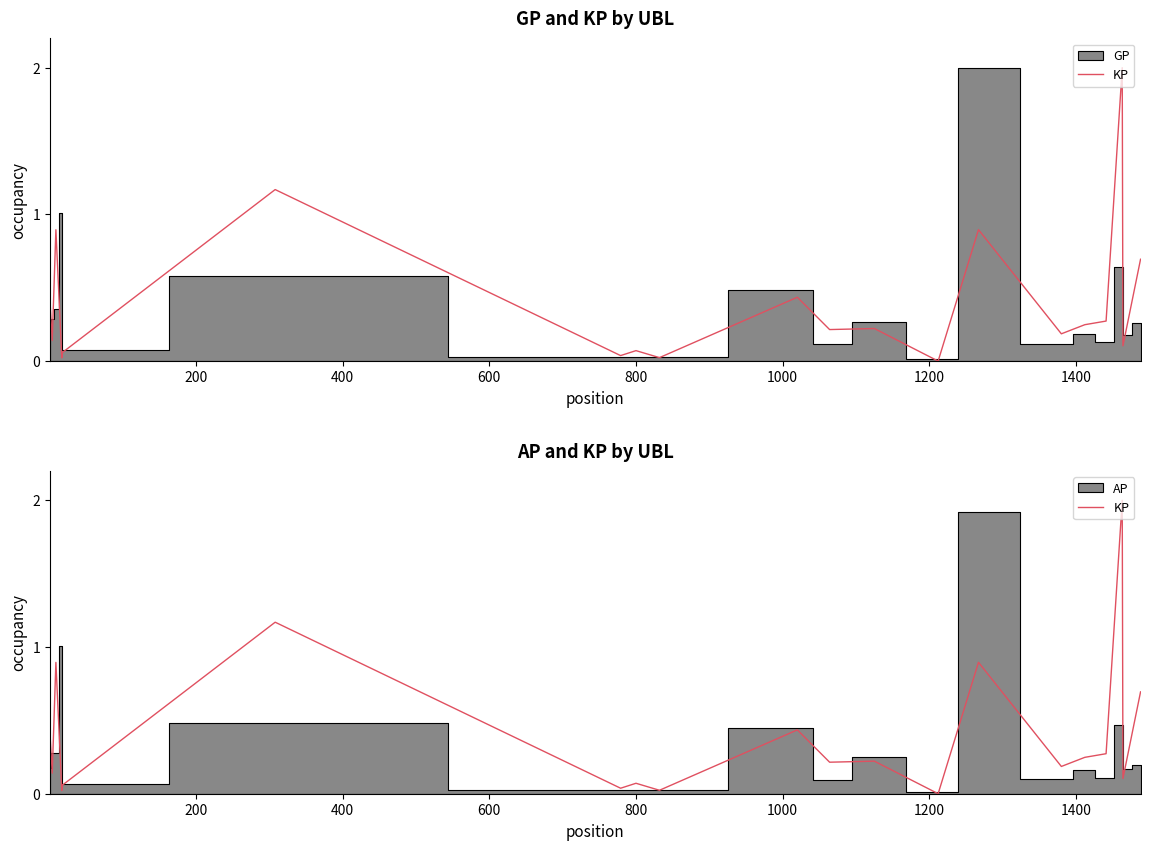

How many interior local valleys (lower than both neighbors) does the data have?

8